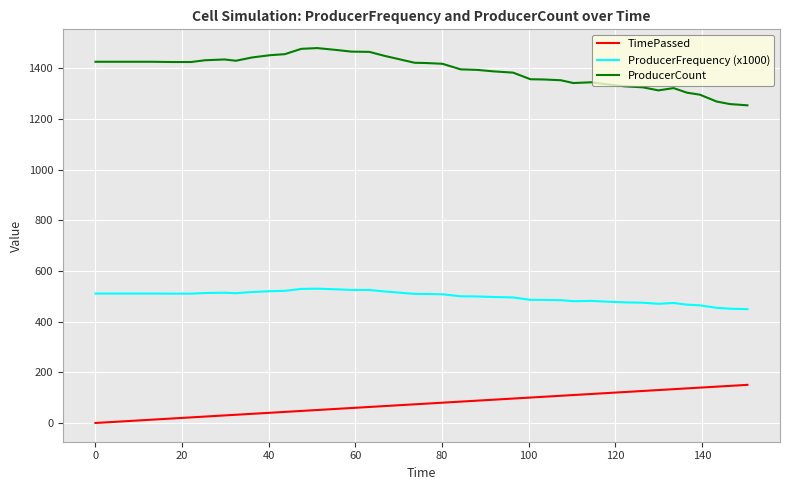

Is this an area chart (filled region under the line)?

No